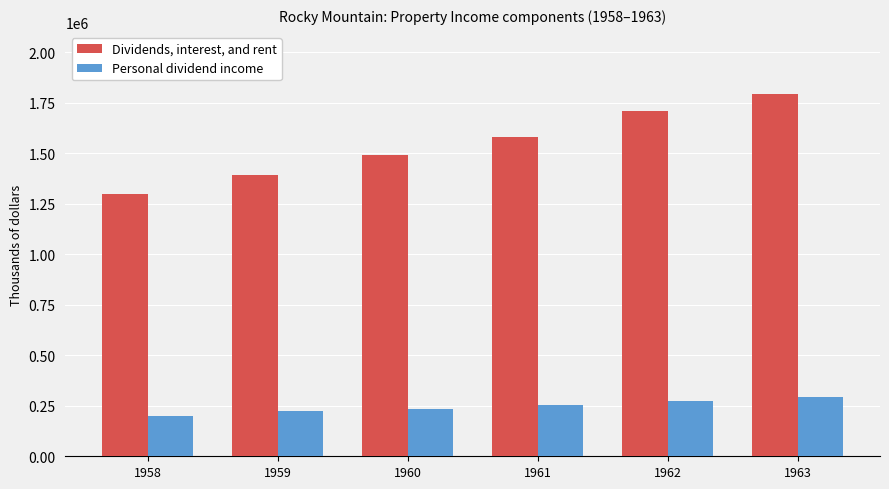

Rank the series by their average value, from highest to lowest.

Dividends, interest, and rent, Personal dividend income